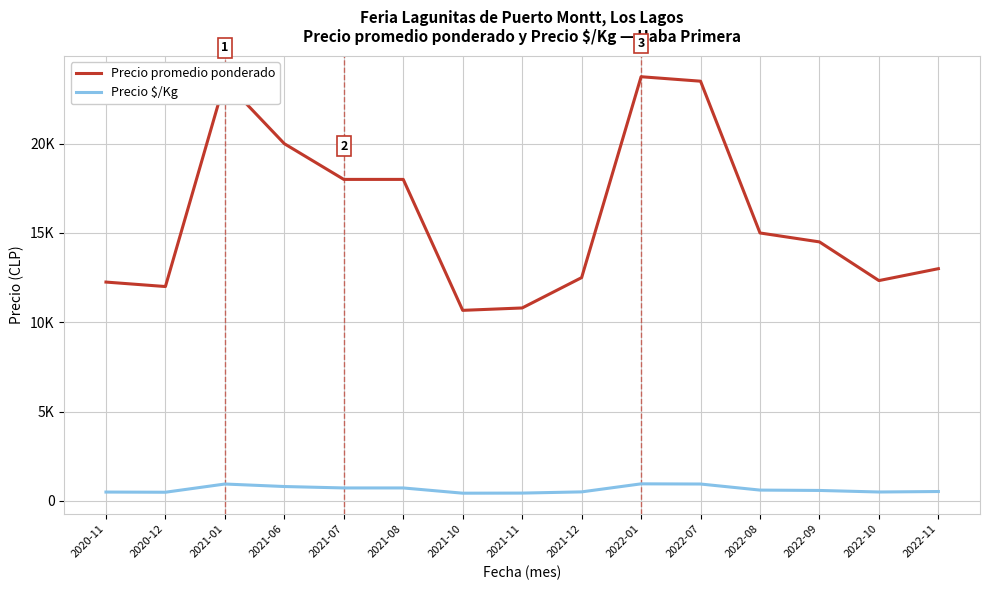

True or false: Precio promedio ponderado and Precio $/Kg cross at least once.

False